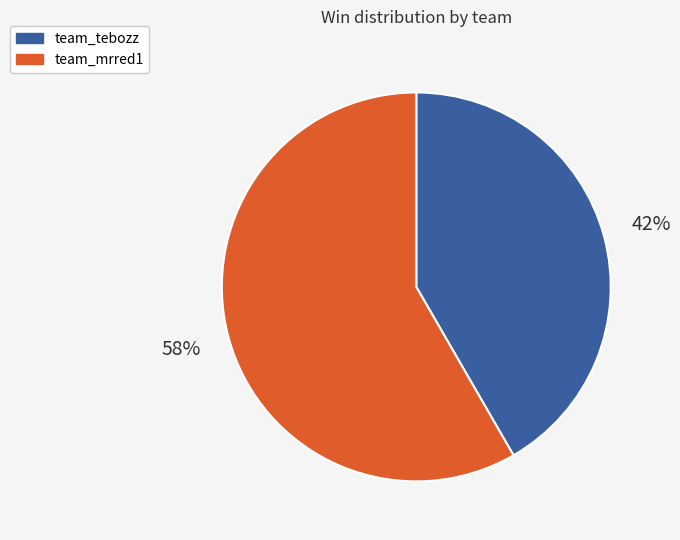

How many segments does this pie chart have?

2